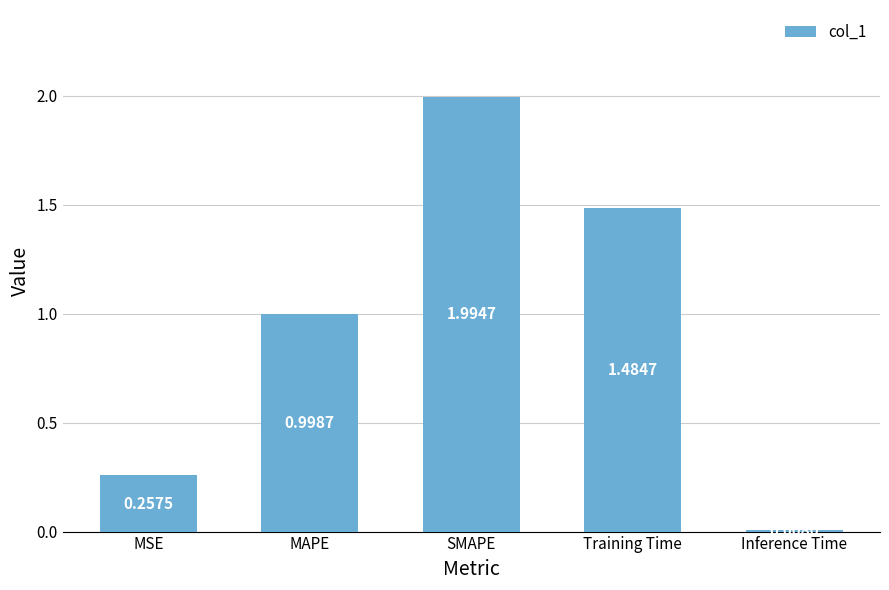

Rank the categories by value from lowest to highest.

Inference Time, MSE, MAPE, Training Time, SMAPE